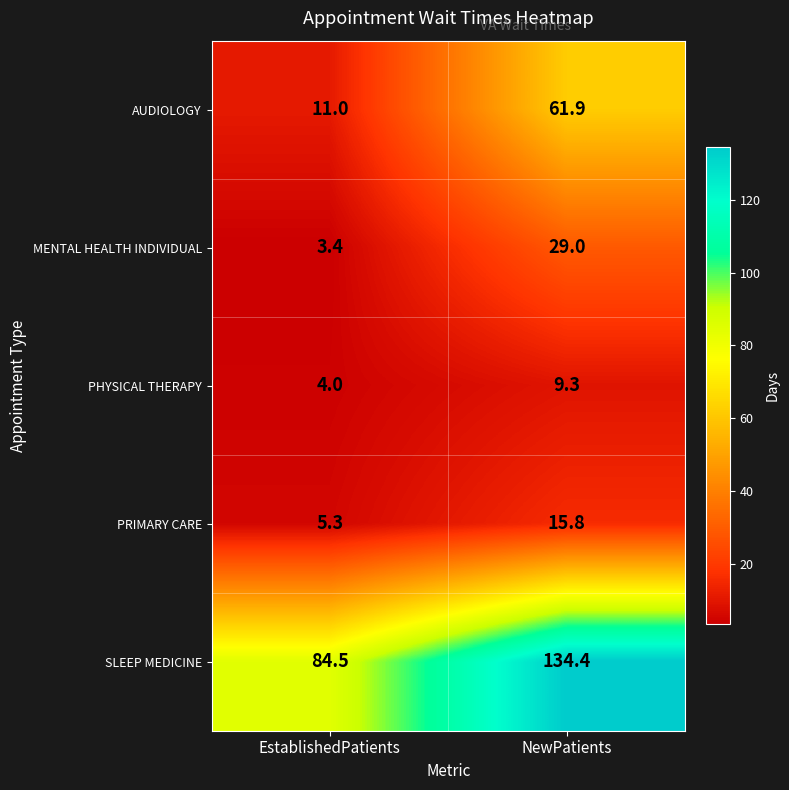

Reading left to right, transcribe all the data shown in this chart.

AUDIOLOGY: EstablishedPatients=11.0	NewPatients=61.9
MENTAL HEALTH INDIVIDUAL: EstablishedPatients=3.4	NewPatients=29.0
PHYSICAL THERAPY: EstablishedPatients=4.0	NewPatients=9.3
PRIMARY CARE: EstablishedPatients=5.3	NewPatients=15.8
SLEEP MEDICINE: EstablishedPatients=84.5	NewPatients=134.4